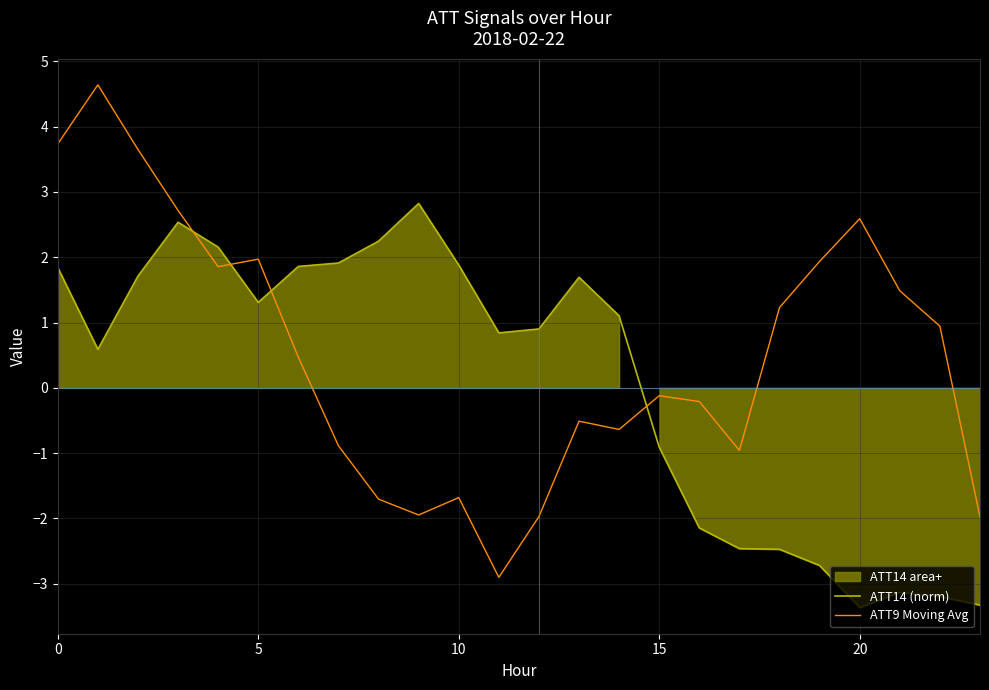

How many values in the ATT9 Moving Avg series exceed 0?

12